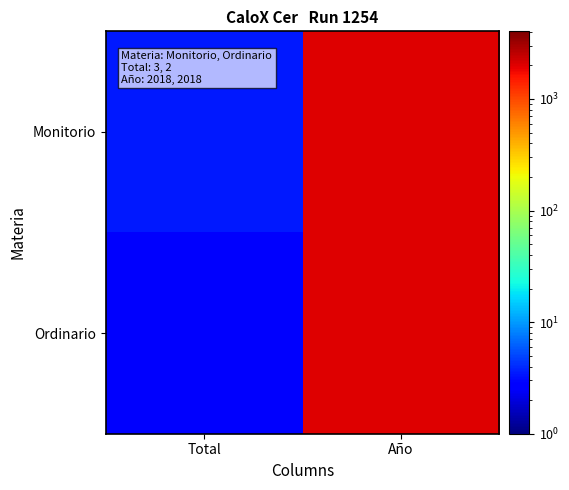

Which series has the largest total across all categories?

Monitorio